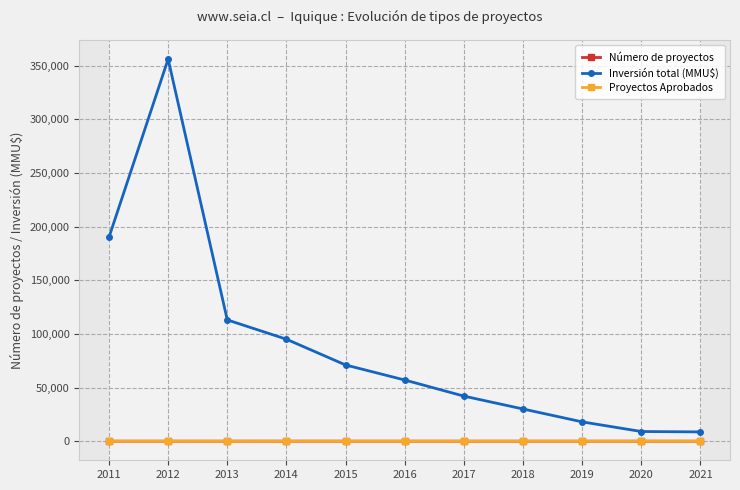

Which series has the largest range (max minus min)?

Inversión total (MMU$)